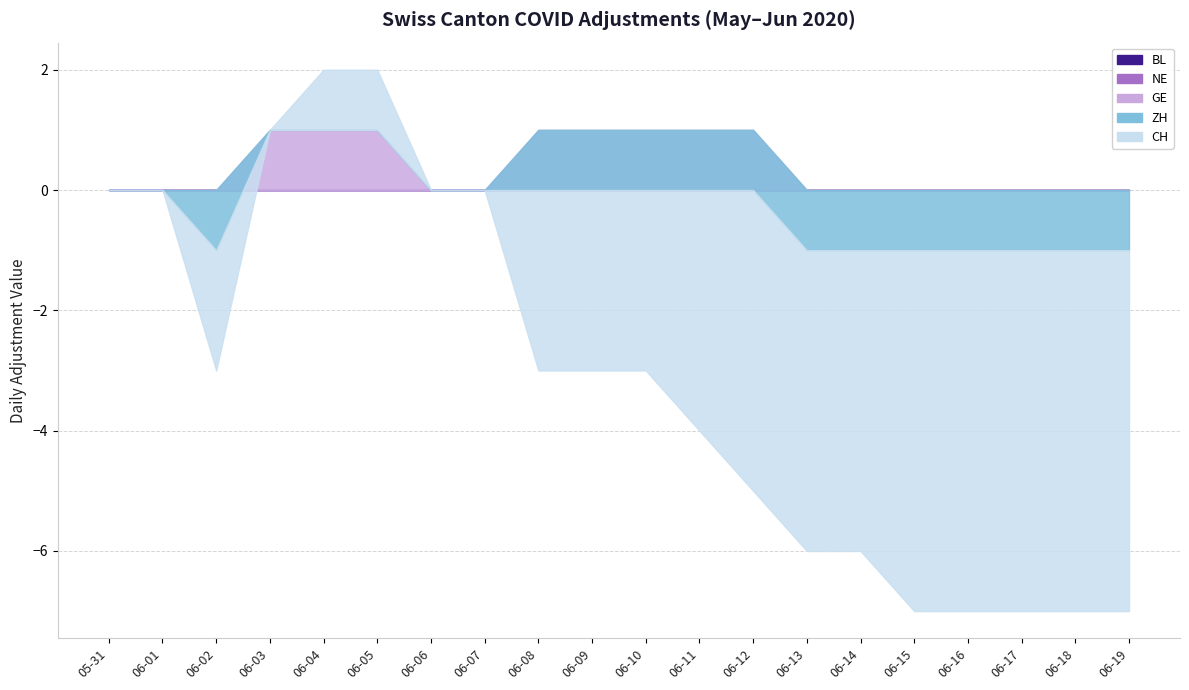

At which label does NE reach its peak?

2020-05-31